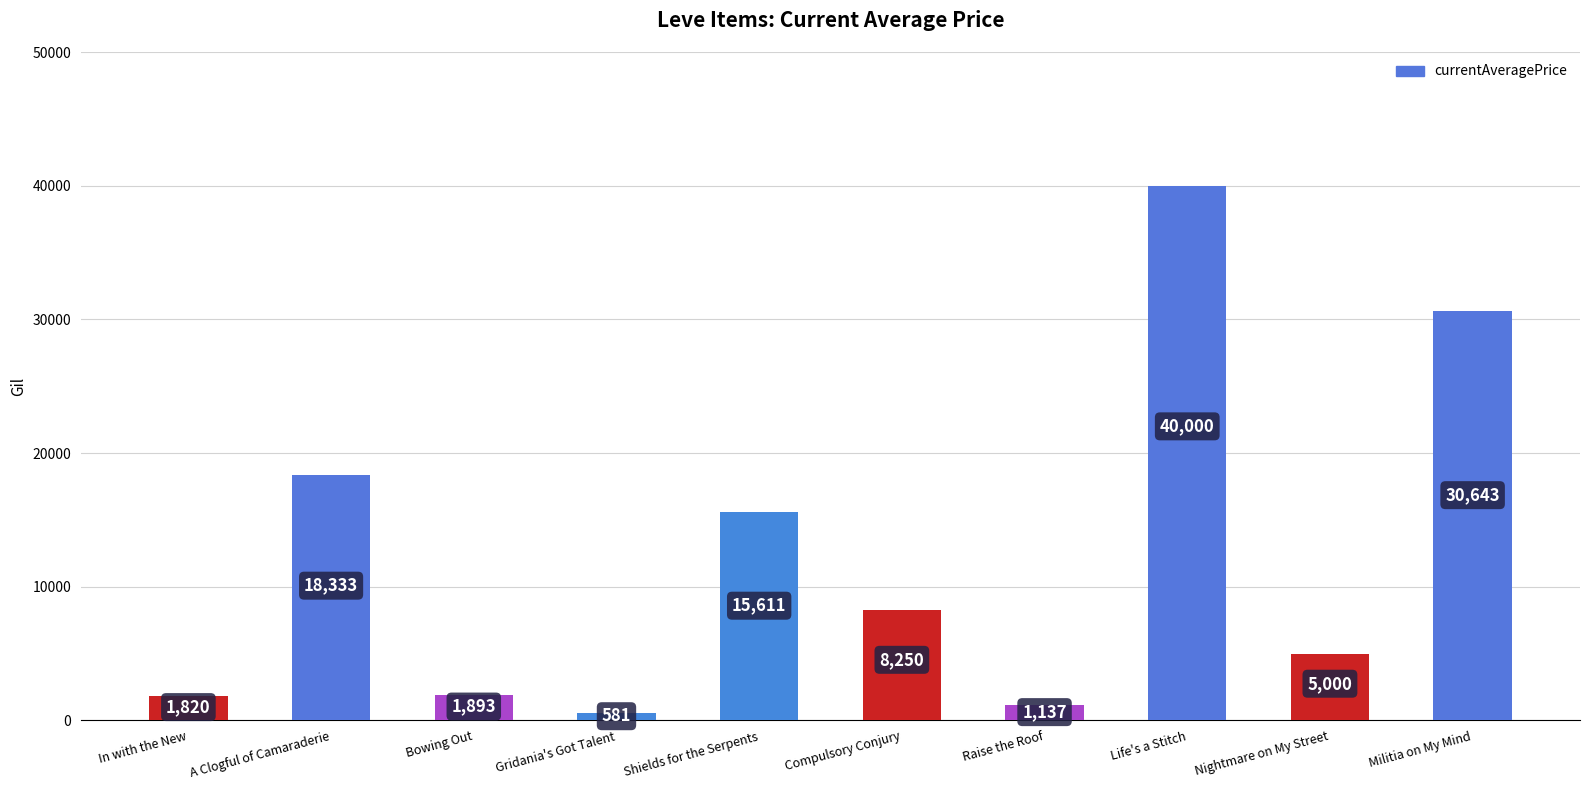

The chart shows a value of 15611.0 at Shields for the Serpents. True or false?

True